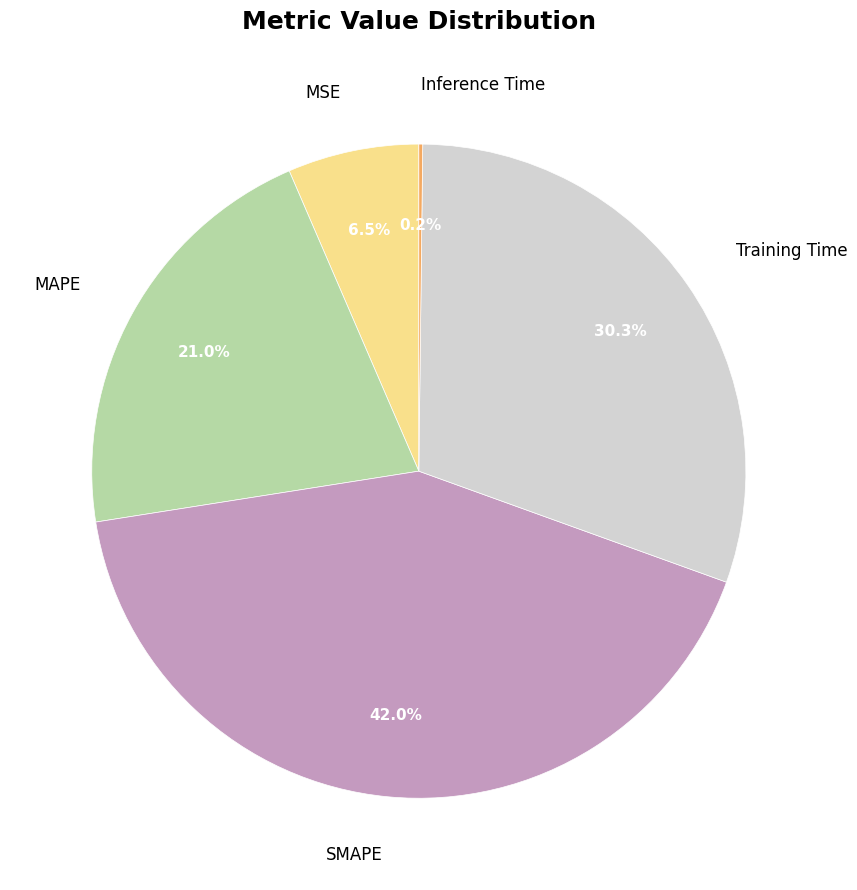

Is there any slice that represents more than half of the pie?

No